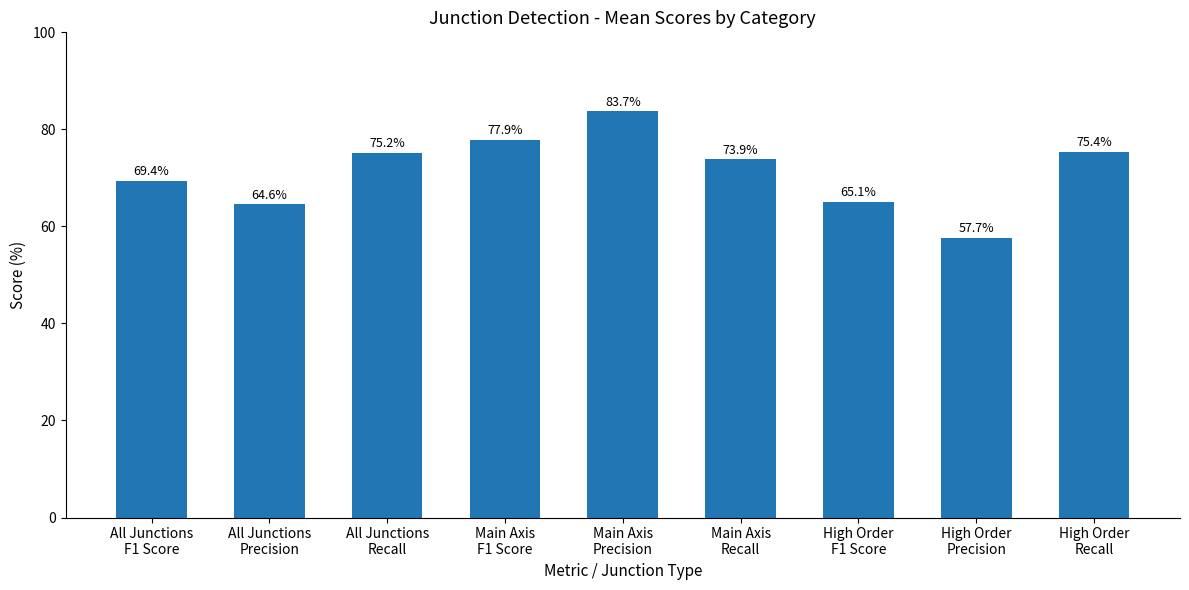

Does the chart contain any negative values?

No